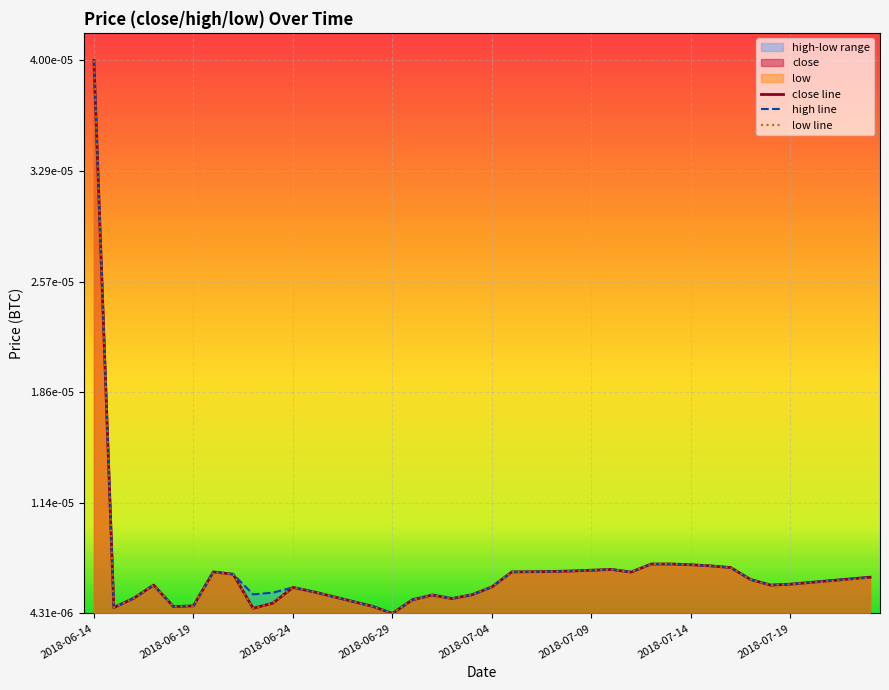

What is the highest value of the high series?

1.0